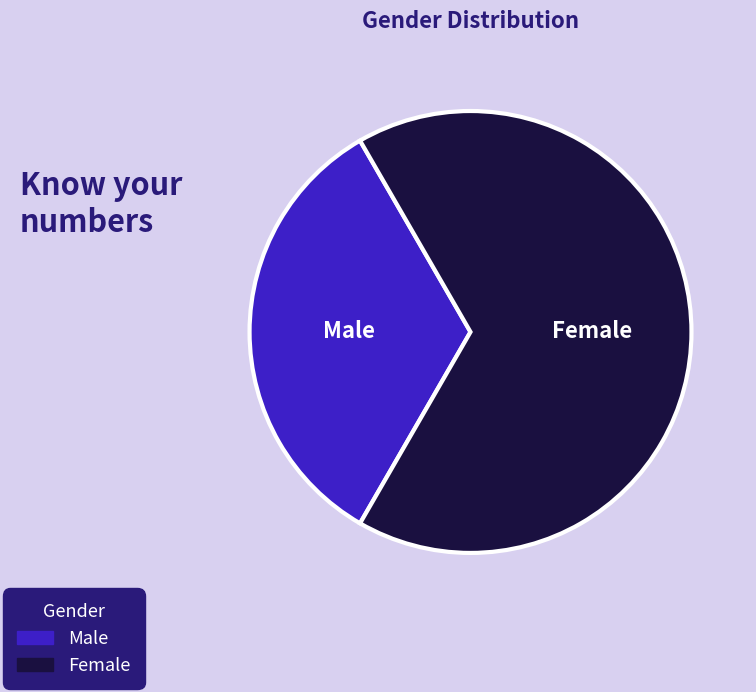

Which slice is the smallest?

Male